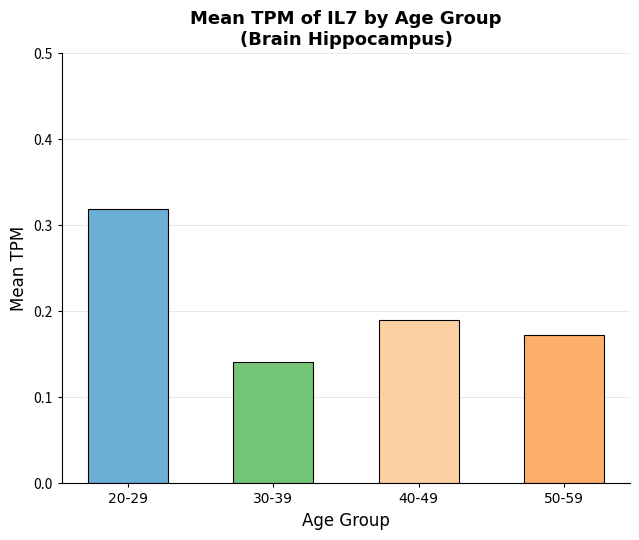

How many series are shown in this chart?

1